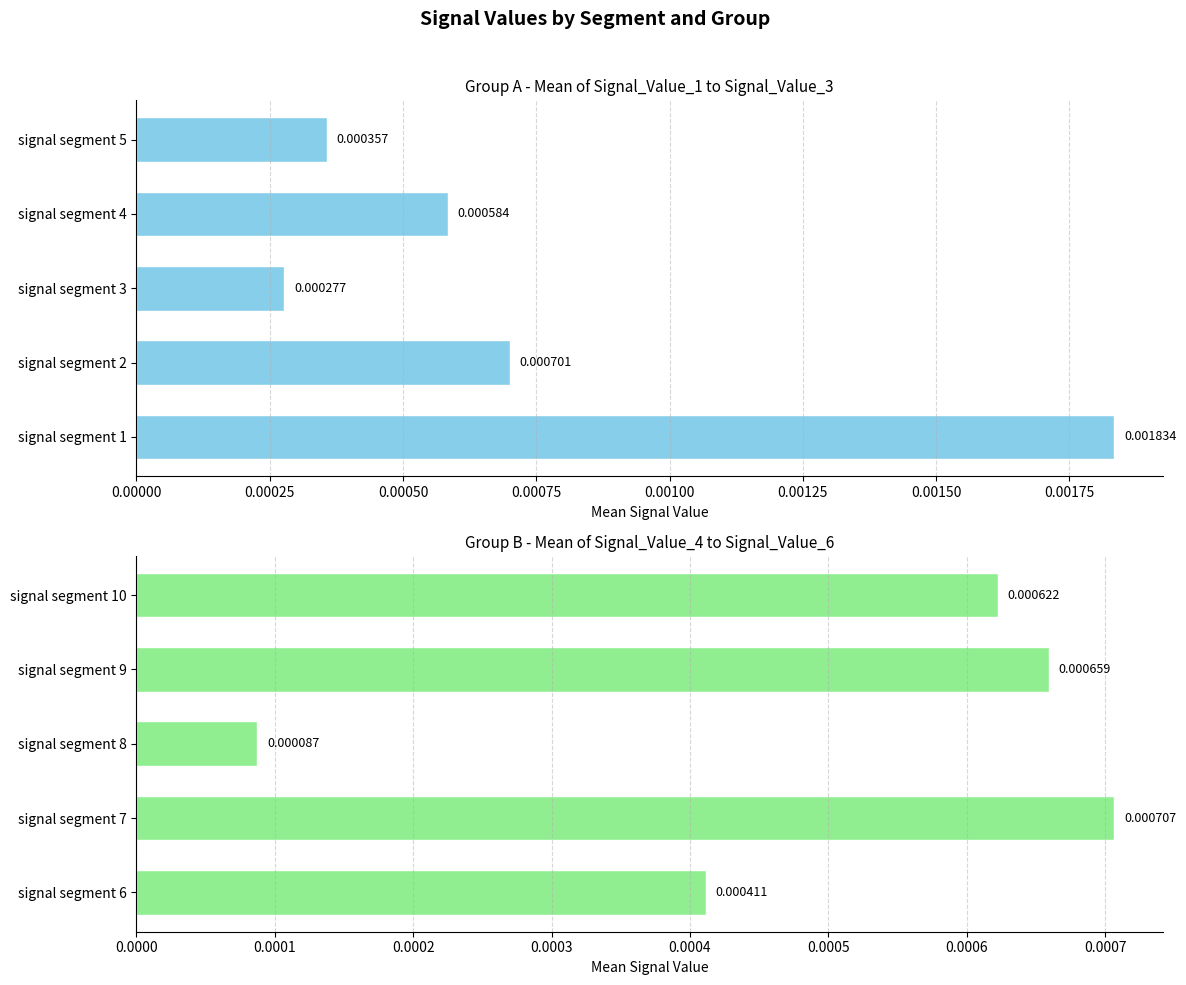

The value of Signal_Value_1-3 Mean at signal segment 1 is 0.0. True or false?

True